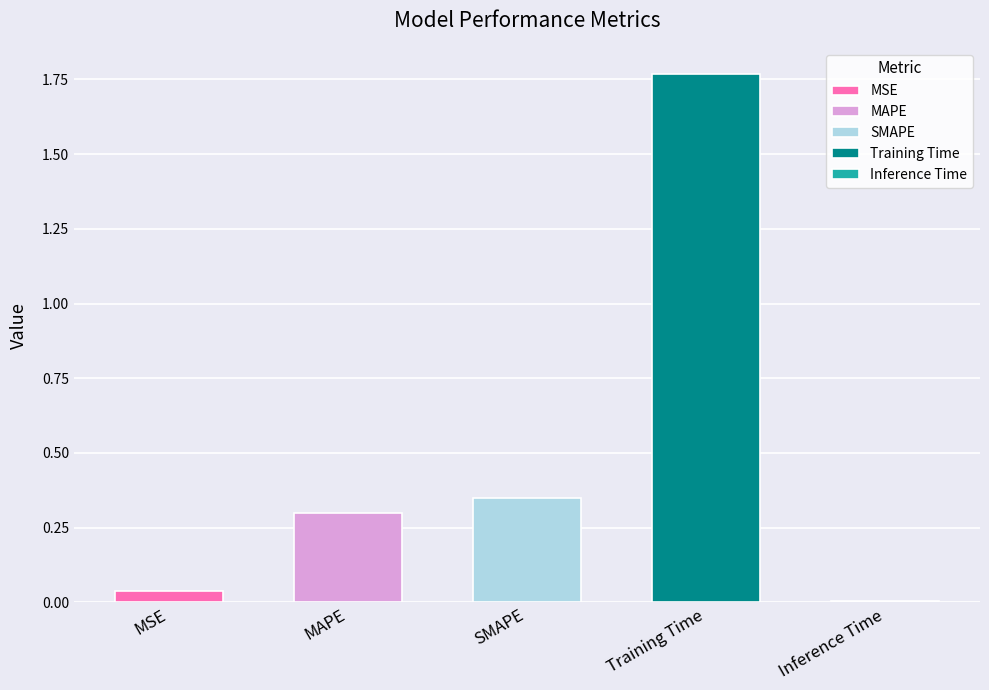

What is the label of the 5th bar from the right?

MSE